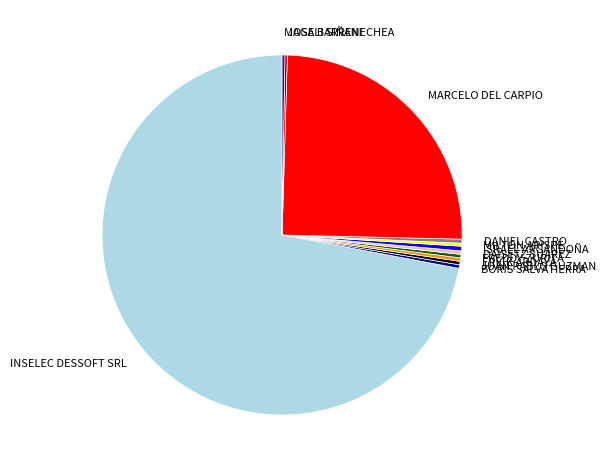

Is there any slice that represents more than half of the pie?

Yes